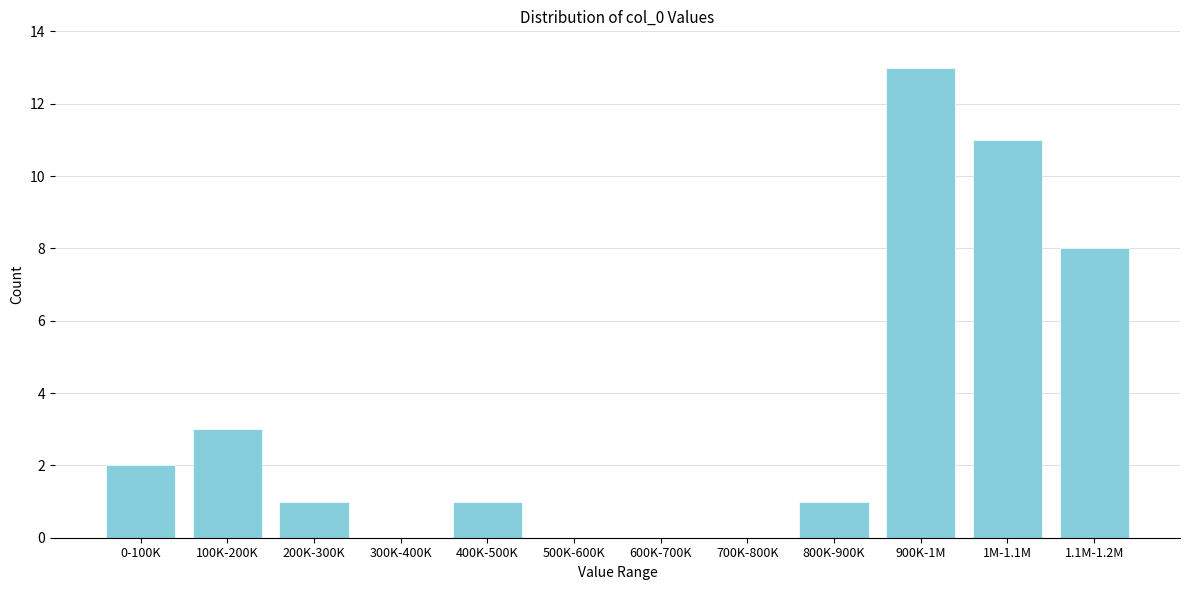

Reading left to right, what are all the values shown in this chart?

0-100K=2	100K-200K=3	200K-300K=1	300K-400K=0	400K-500K=1	500K-600K=0	600K-700K=0	700K-800K=0	800K-900K=1	900K-1M=13	1M-1.1M=11	1.1M-1.2M=8